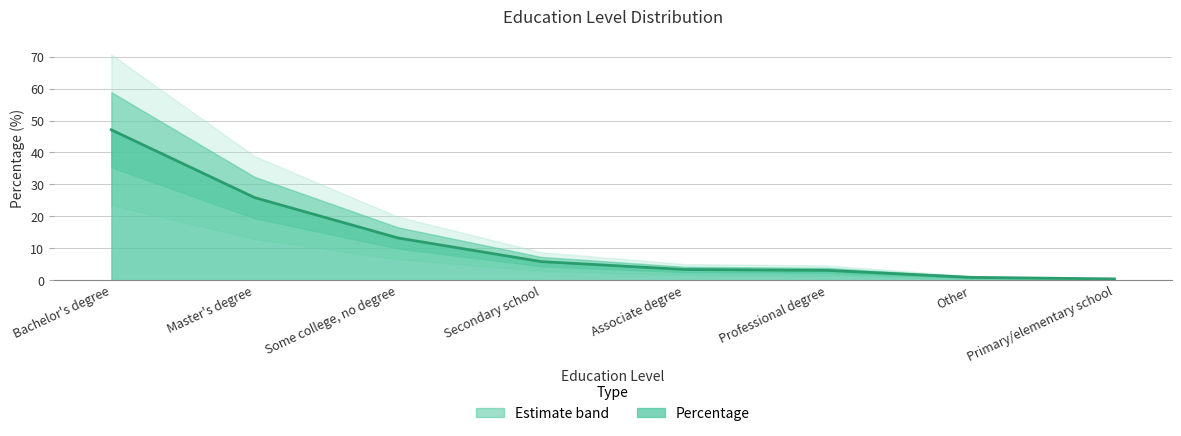

Where does the data first go above 5?

Bachelor's degree